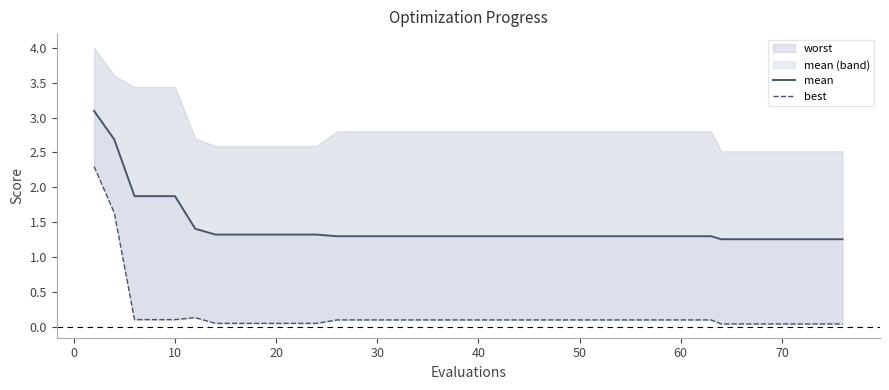

How many lines are shown in the chart?

2